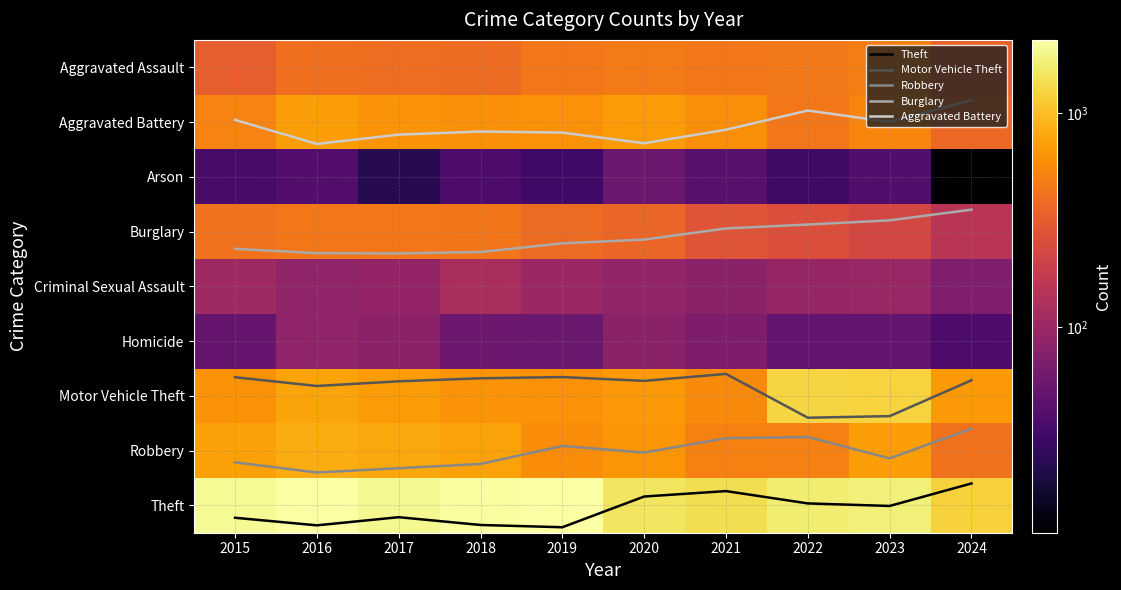

Which category has the highest value in the Aggravated Battery series?

2016